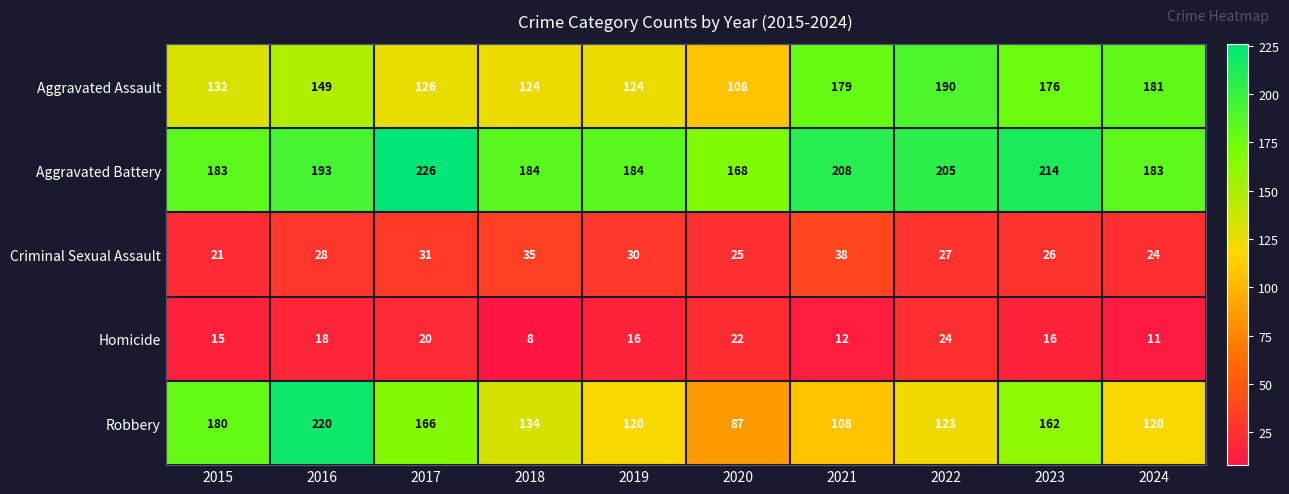

Which series has the largest total across all categories?

Aggravated Battery